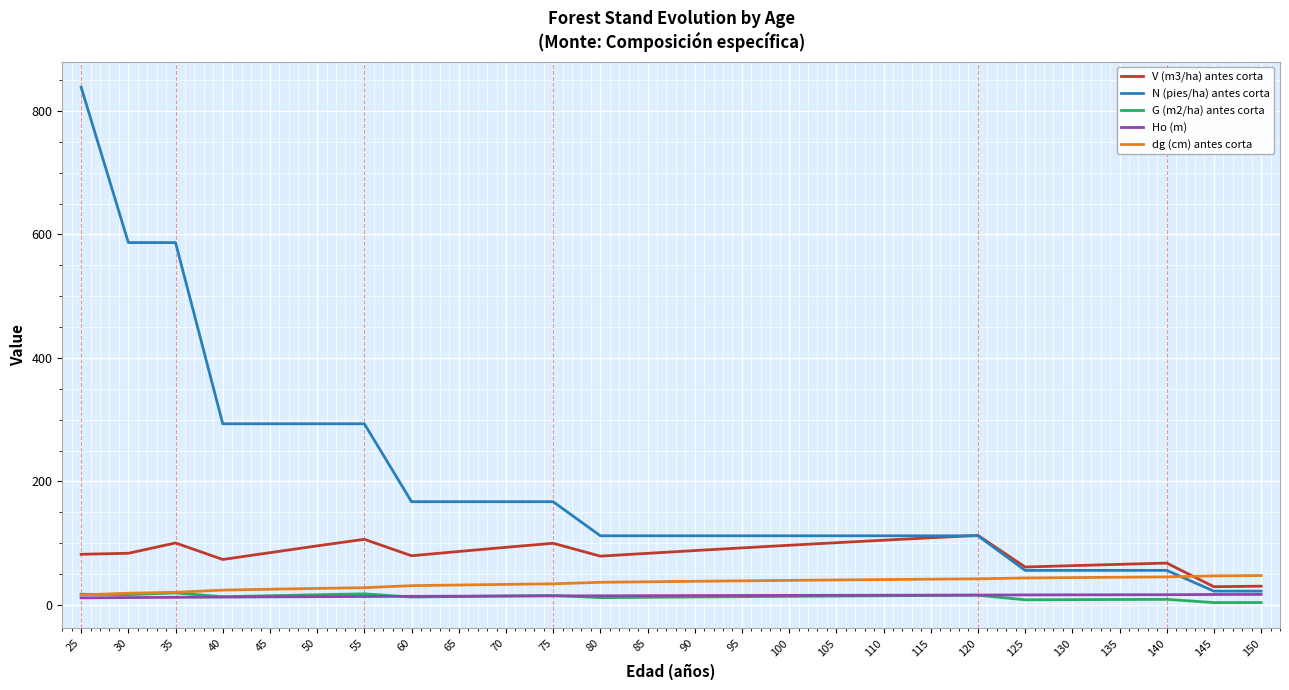

How many series are shown in this chart?

5